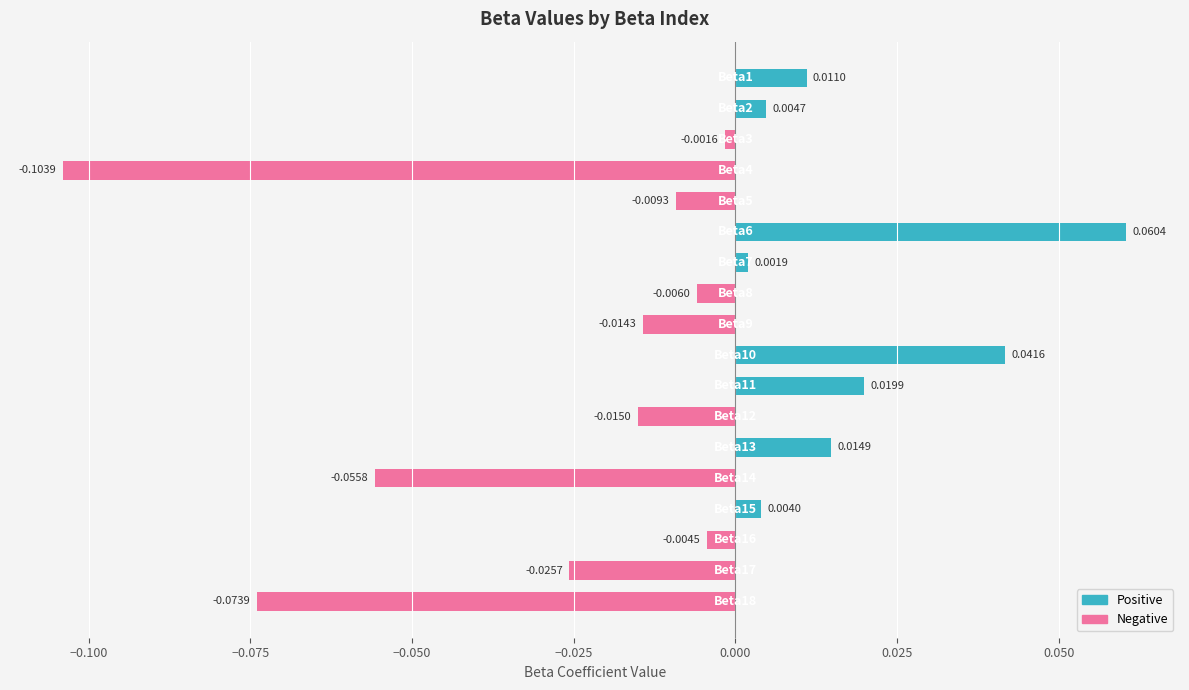

What is the difference between the second highest and second lowest values?

0.1